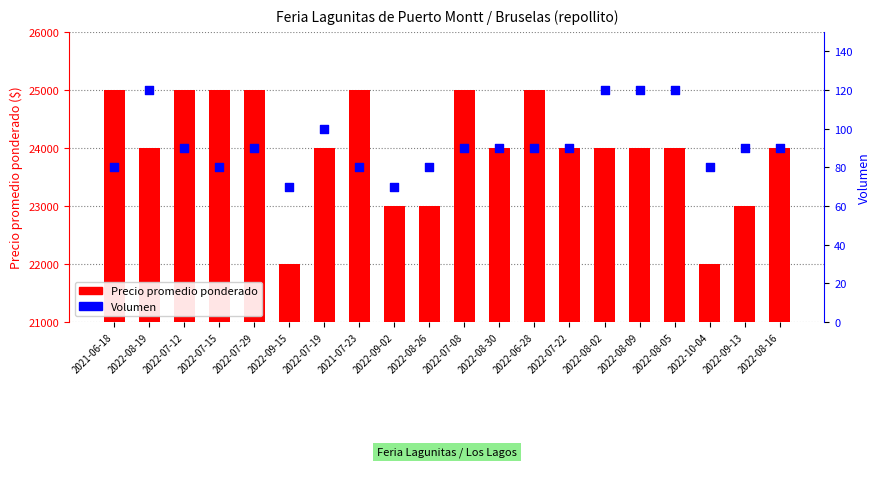

What is the total value across all series at 2022-08-30?

24090